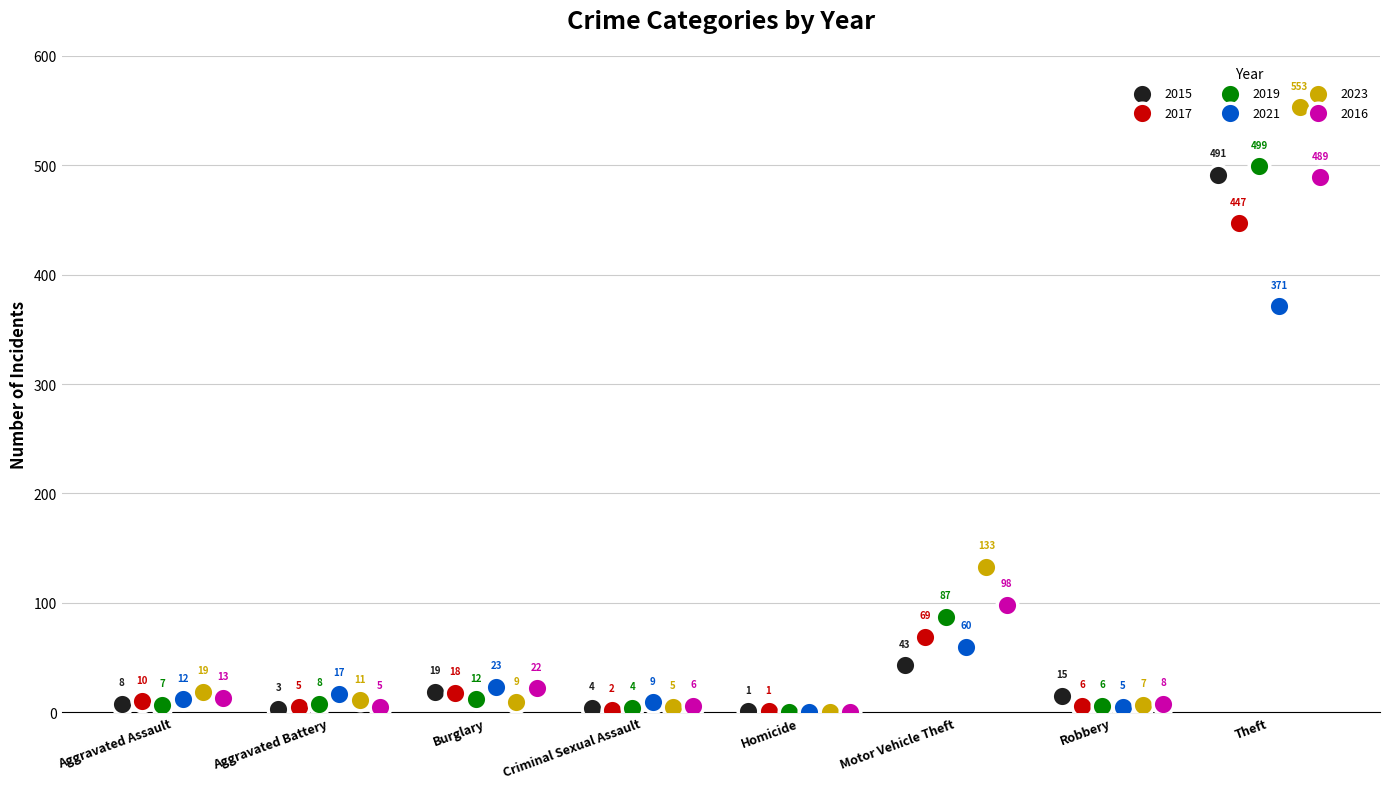

At which category is the sum across all series the highest?

Theft